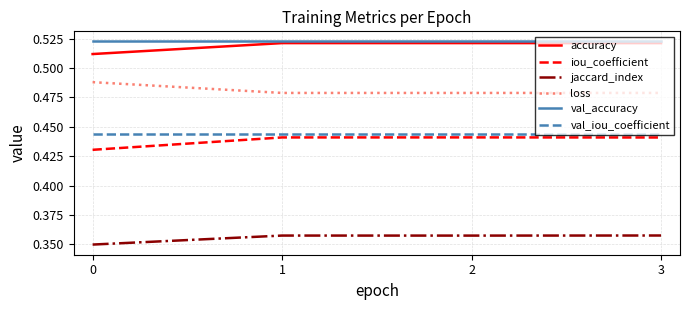

At how many categories does at least one series exceed 0?

4